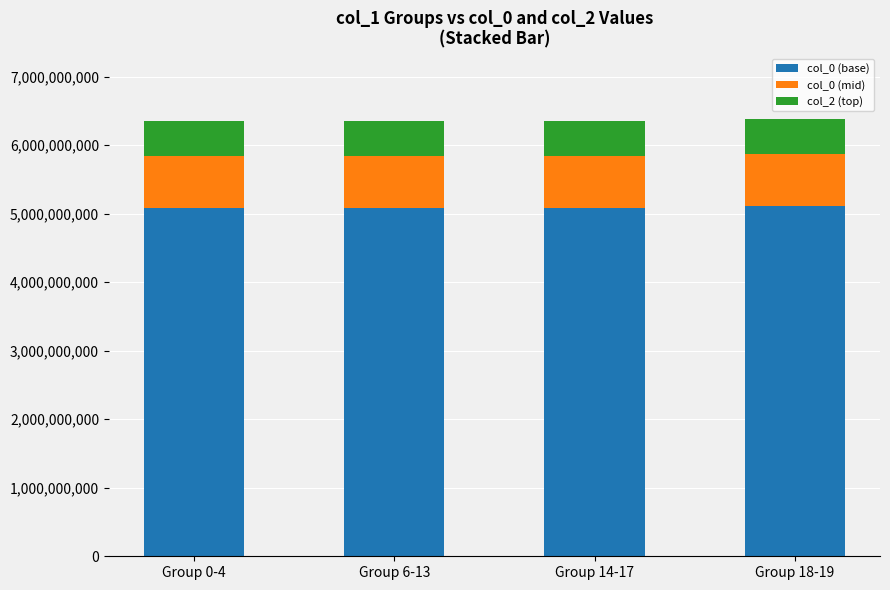

What is the minimum value for col_0 (base)?

5076751785